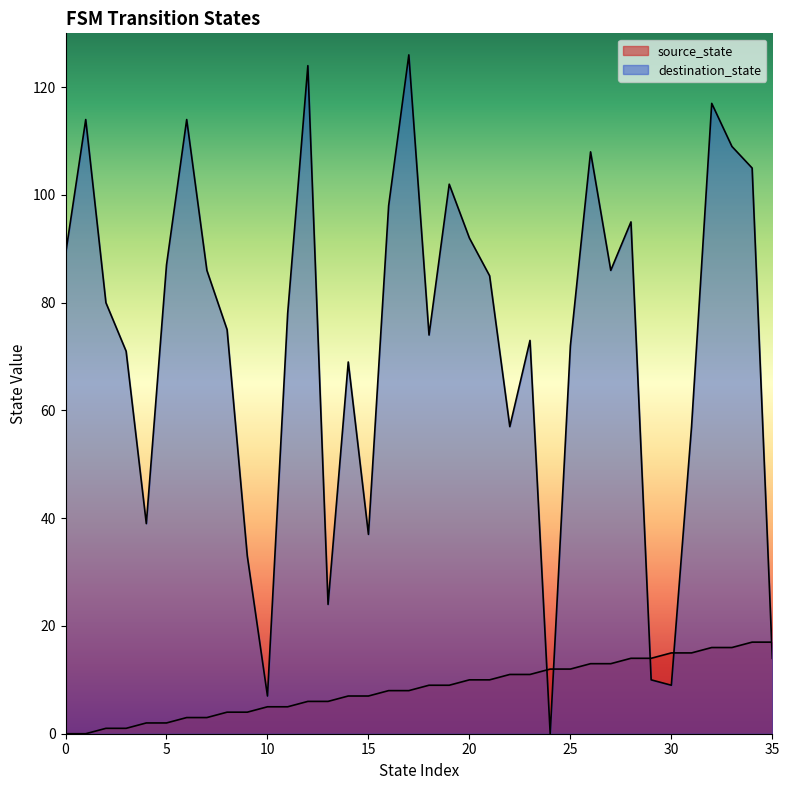

Which series has the largest total across all categories?

destination_state